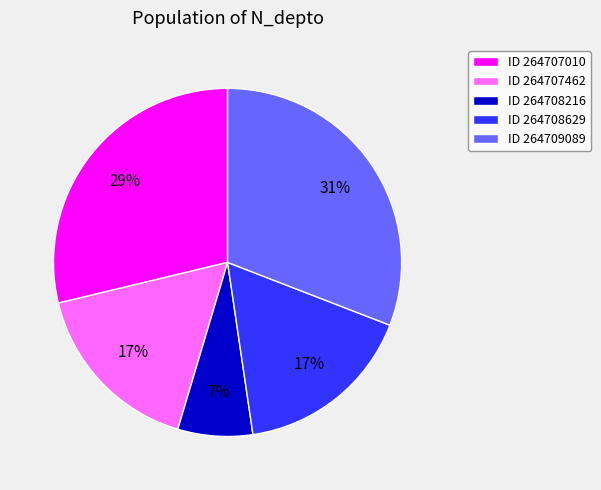

Do ID 264707462 and ID 264707010 together represent more than half of the pie?

No